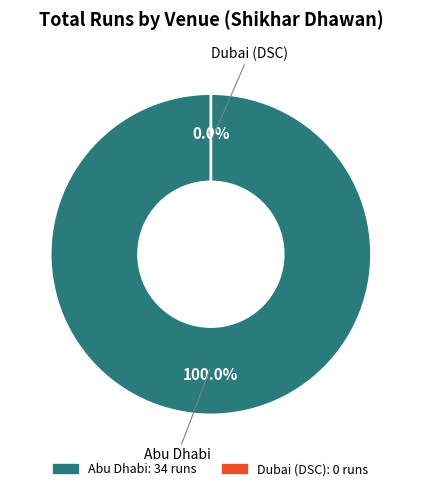

Count the number of slices in the pie.

2